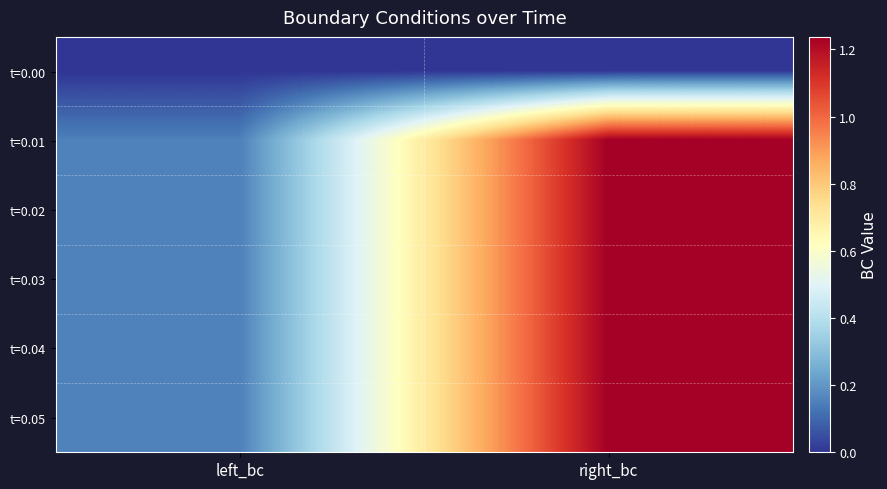

Reading right to left, transcribe all the data shown in this chart.

t=0.00: right_bc=0.0	left_bc=0.0
t=0.01: right_bc=1.2	left_bc=0.2
t=0.02: right_bc=1.2	left_bc=0.2
t=0.03: right_bc=1.2	left_bc=0.2
t=0.04: right_bc=1.2	left_bc=0.2
t=0.05: right_bc=1.2	left_bc=0.2